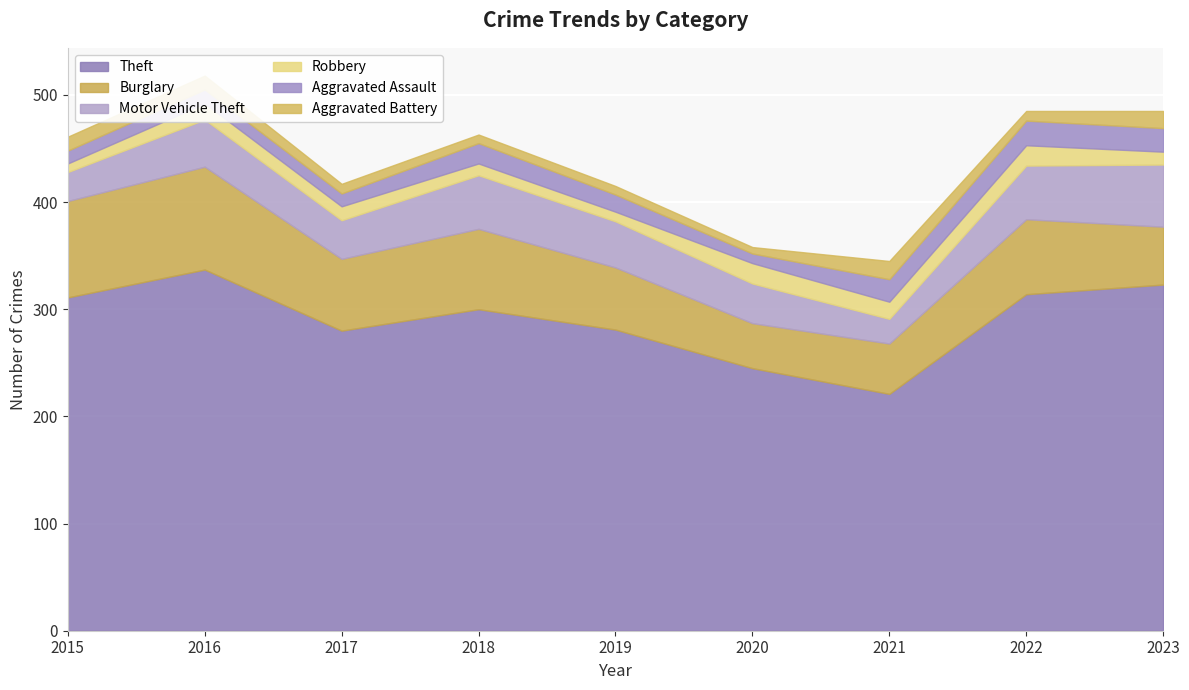

Which series changed the most between 2015 and 2021?

Theft